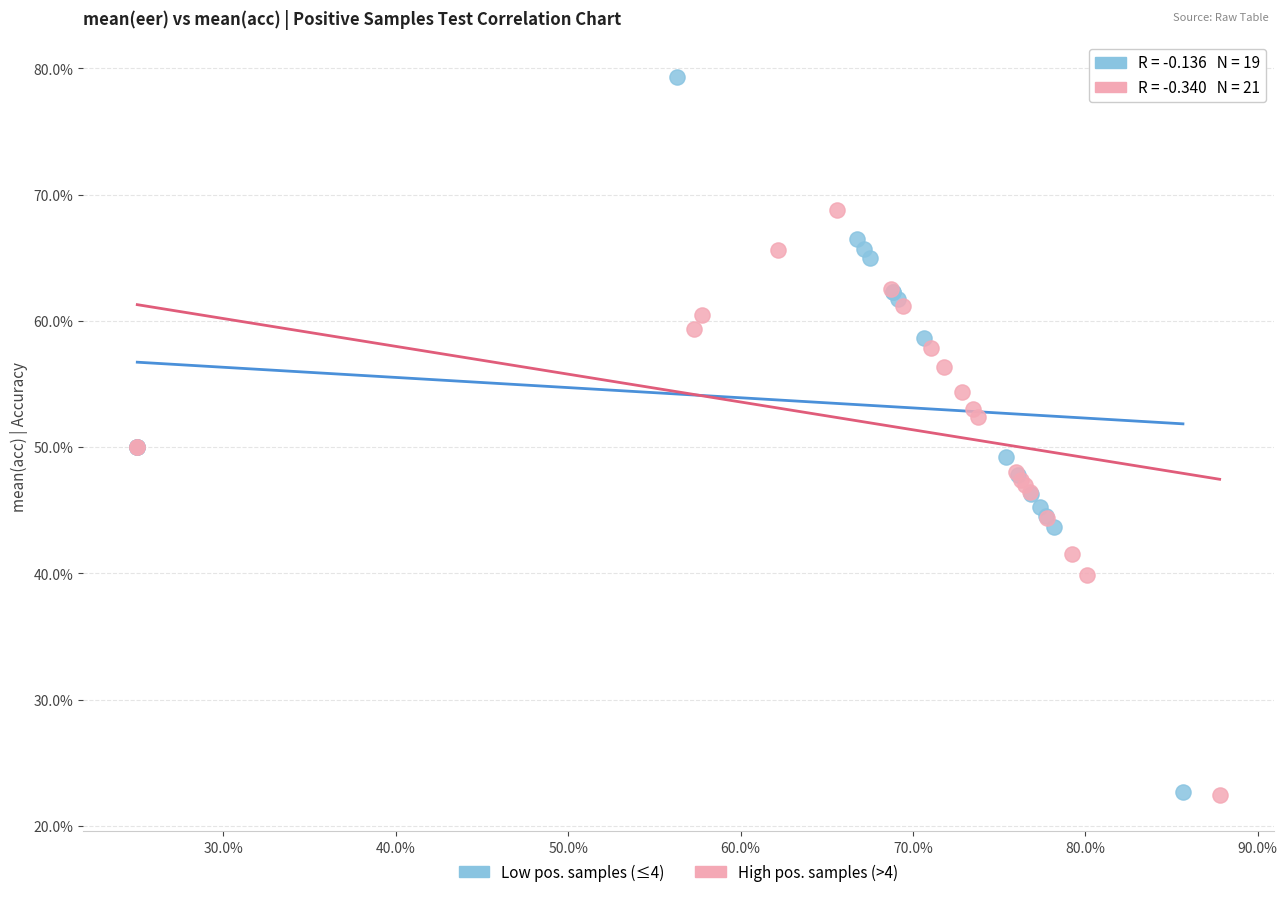

Which series has the largest Y range (max minus min)?

Low pos. samples (≤4)